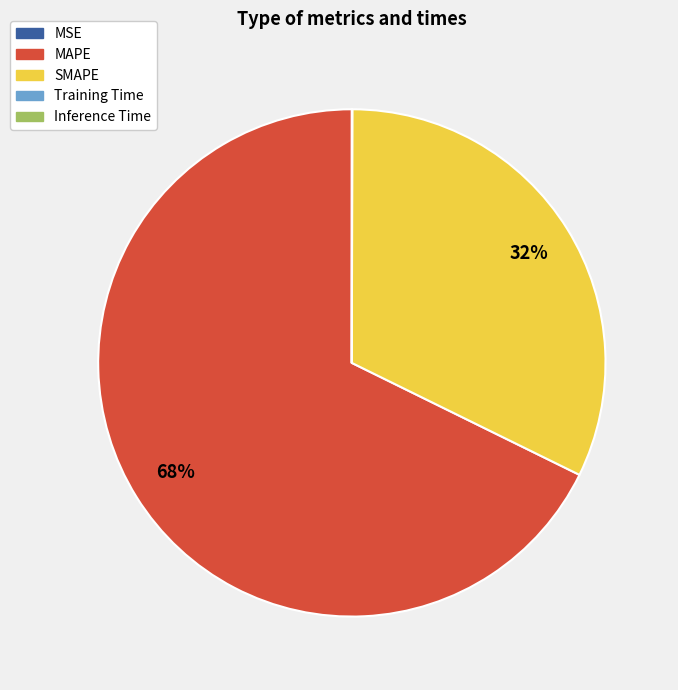

Does MAPE represent more than half of the total?

Yes